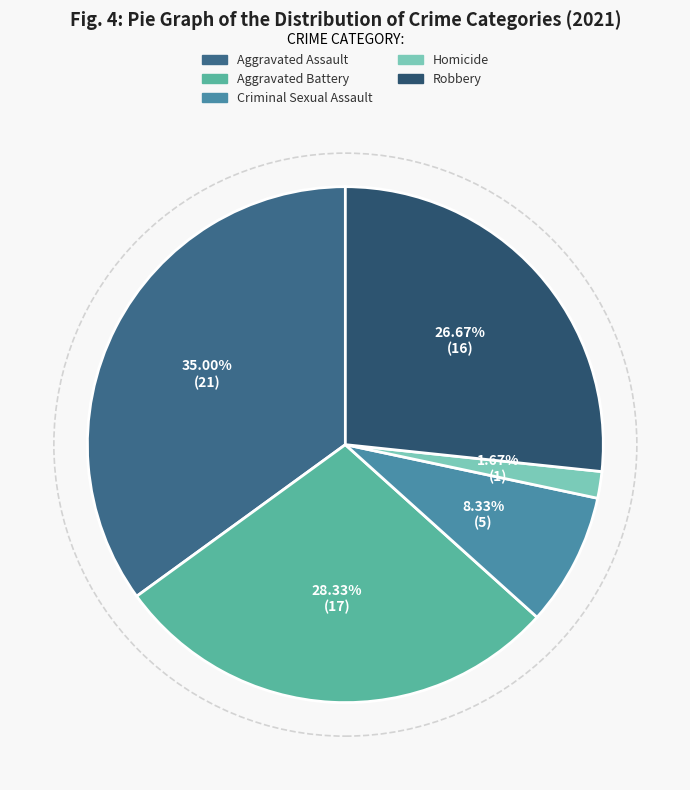

To the nearest percent, what portion does Aggravated Assault represent?

35%